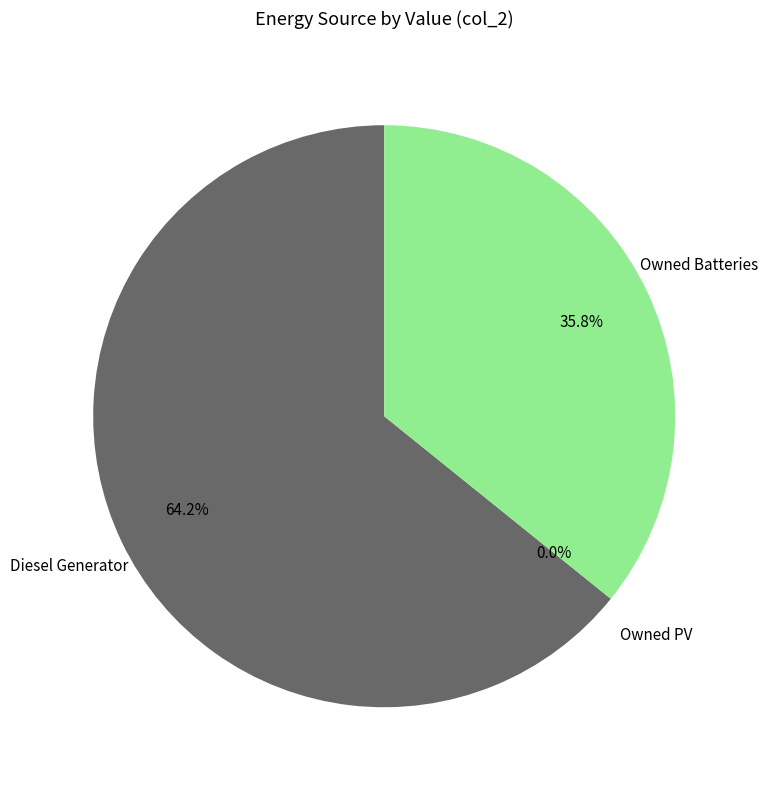

What is the largest slice in the pie chart?

Diesel Generator